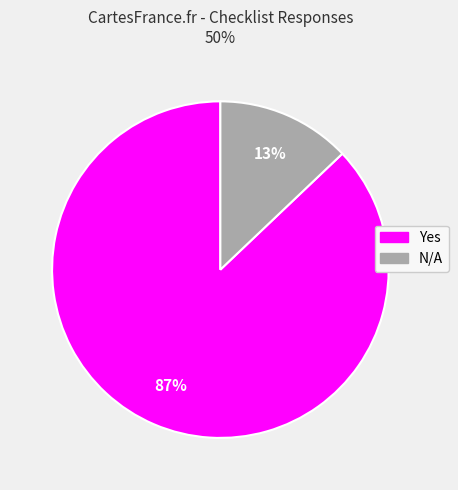

To the nearest percent, what is the difference between the largest and smallest slice percentages?

74%